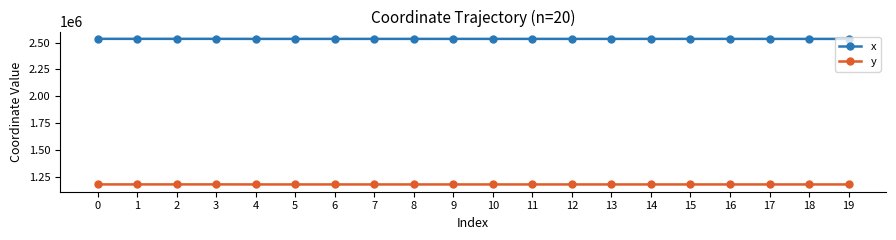

True or false: x and y cross at least once.

False